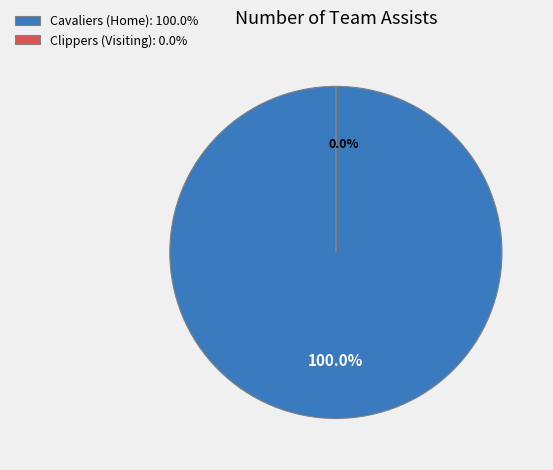

What is the change in value from Cavaliers (Home) to Clippers (Visiting)?

-23